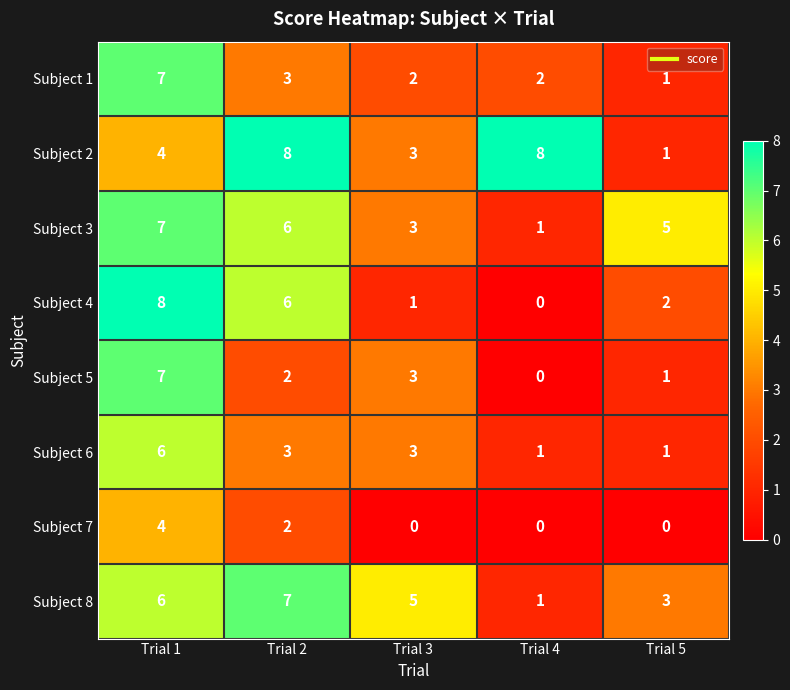

Which category has the highest value in the Subject 3 series?

Trial 1